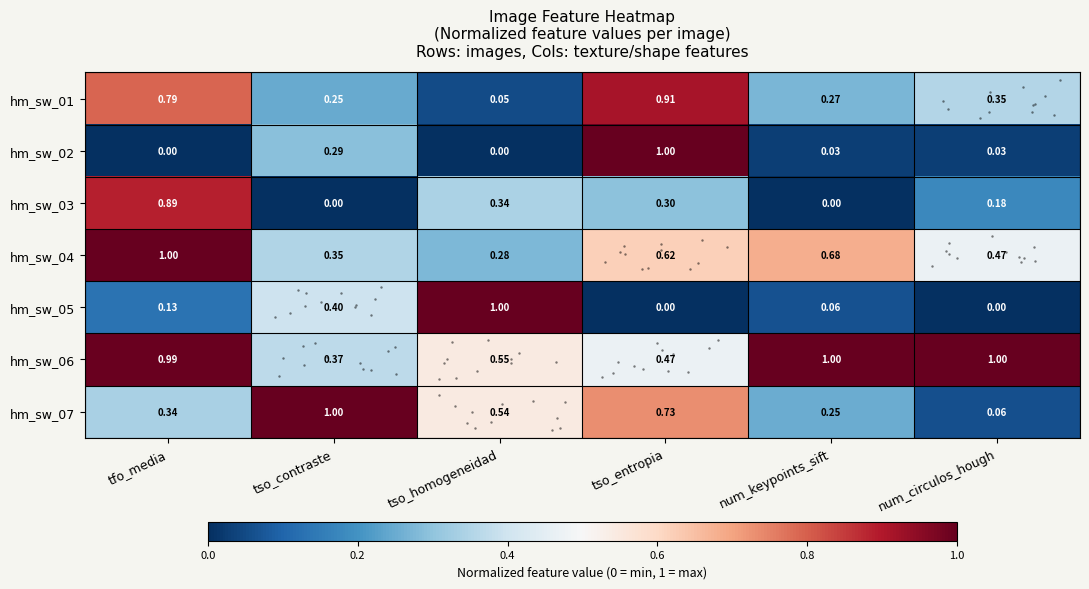

At which category is the sum across all series the highest?

tfo_media